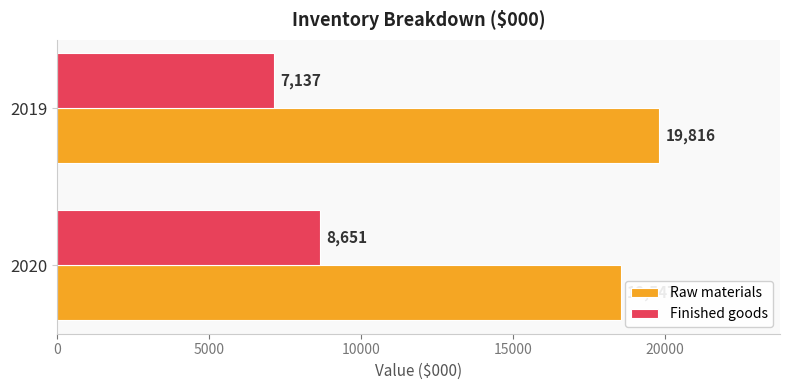

Which category has the highest value across all series?

2019